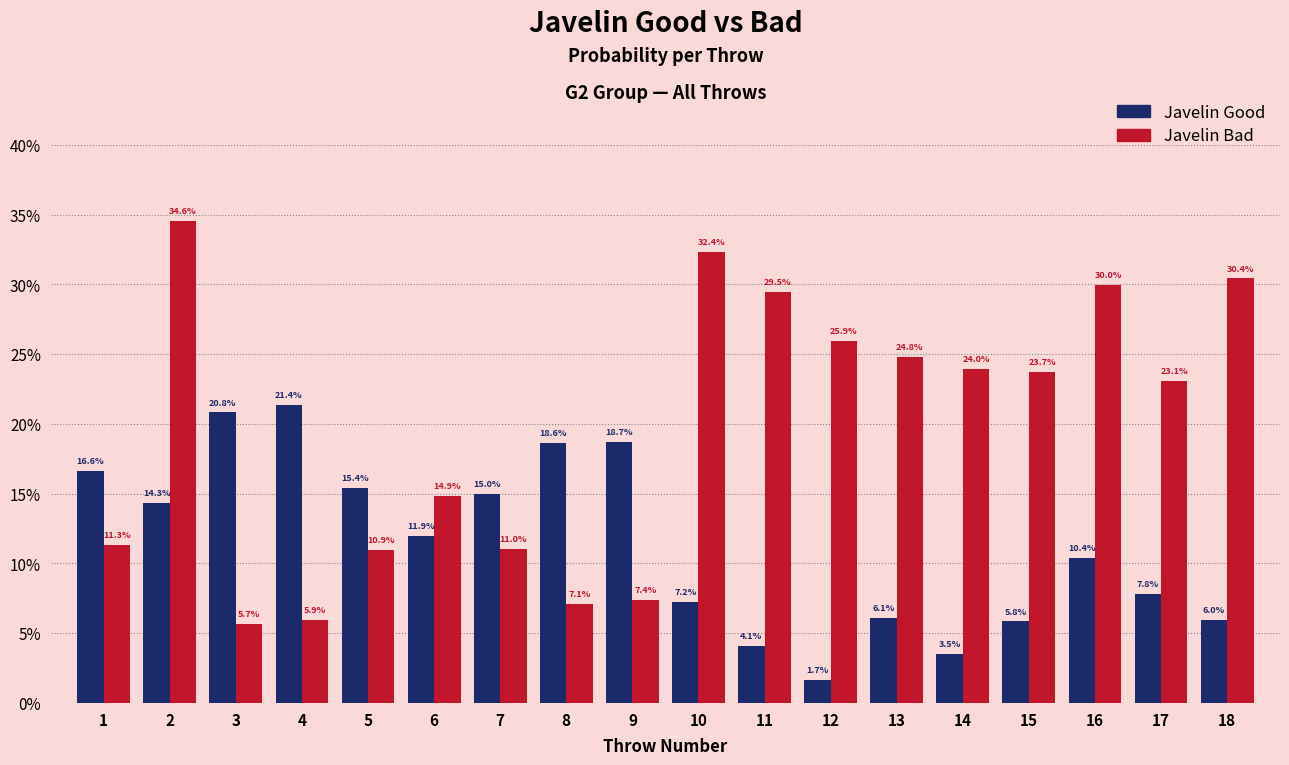

At how many categories does at least one series exceed 0?

18